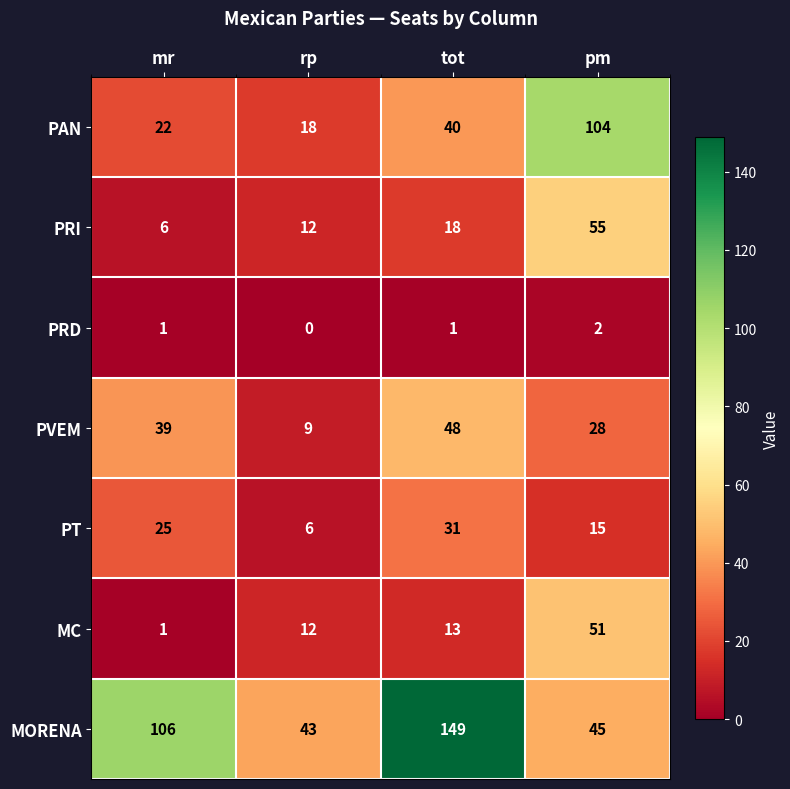

List the labels in order of PVEM value, largest first.

tot, mr, pm, rp